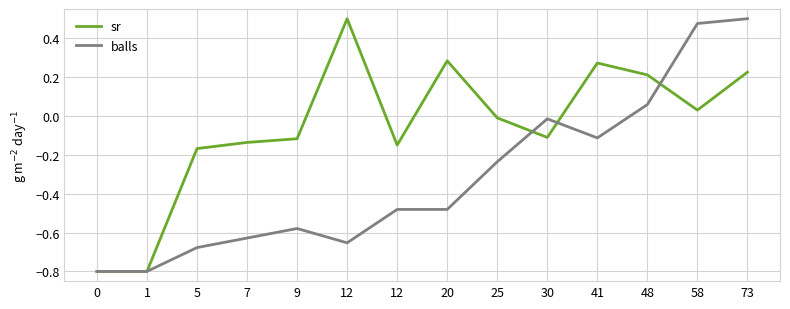

Does the chart display data point markers on the line(s)?

No